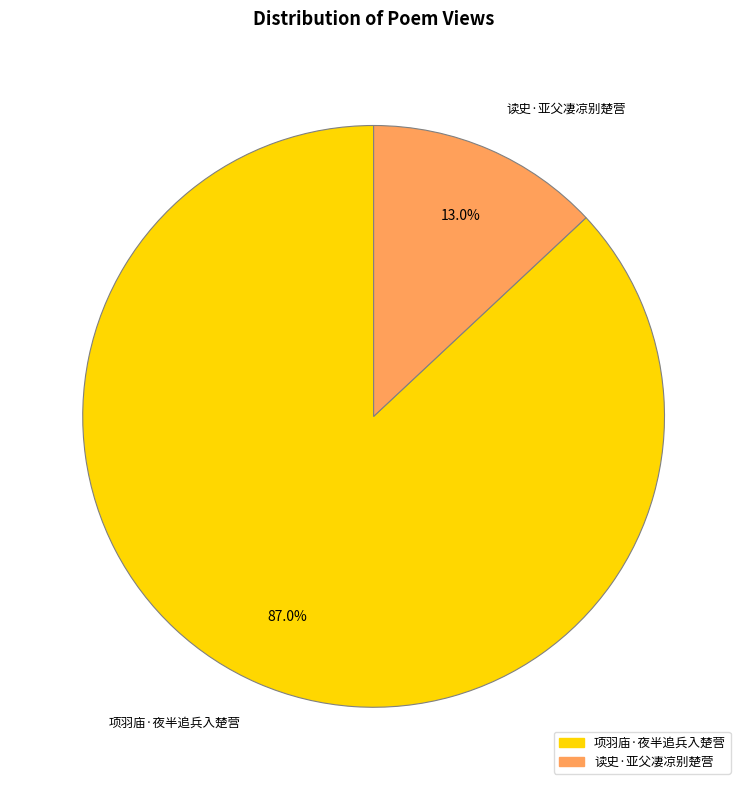

To the nearest percent, what portion does 项羽庙·夜半追兵入楚营 represent?

87%